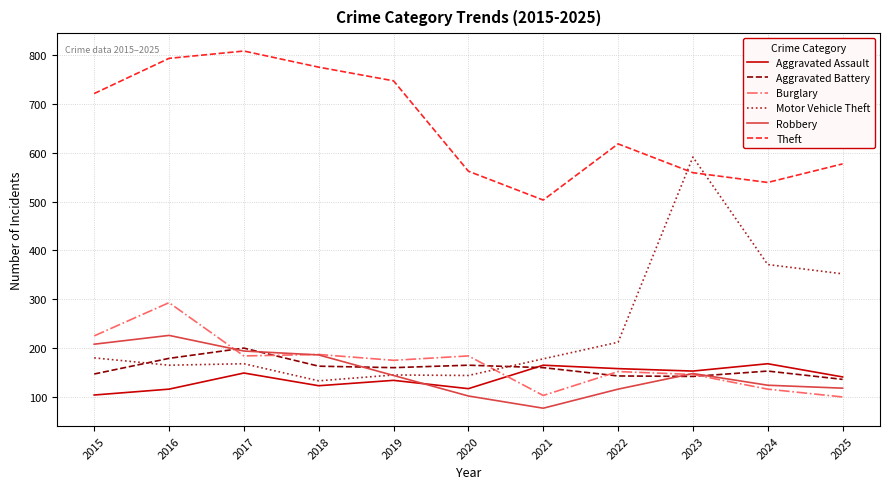

Which series has the largest total across all categories?

Theft